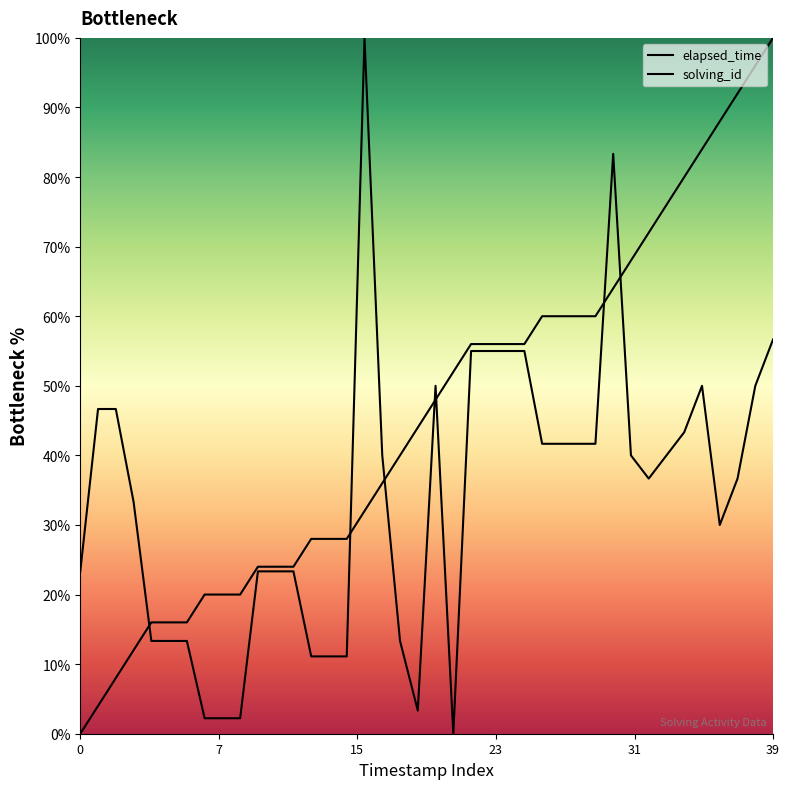

At how many categories does at least one series exceed 31?

27